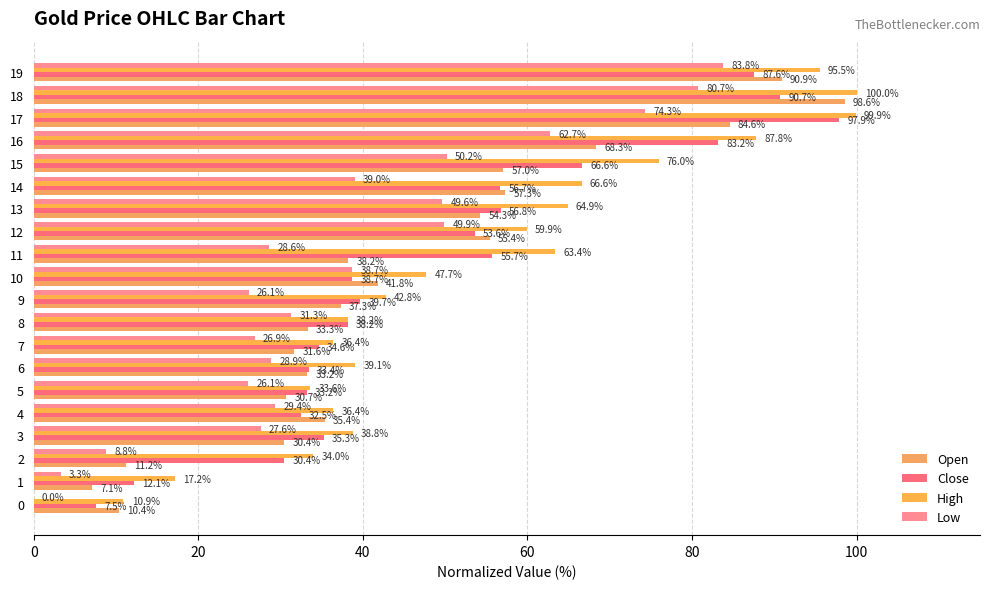

Between 8 and 18, which series saw the biggest shift?

Open